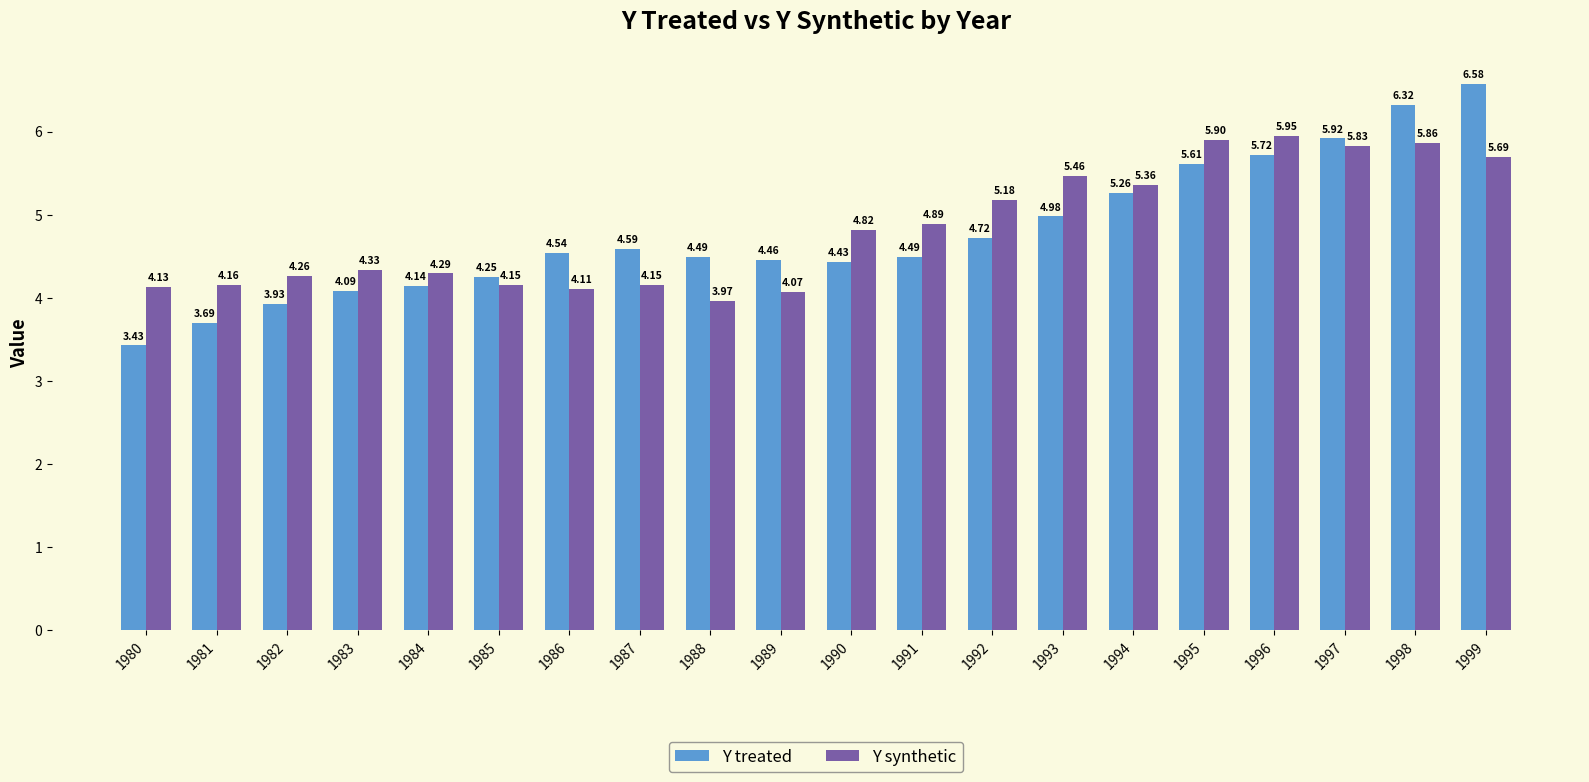

How many bars are there in each group?

2